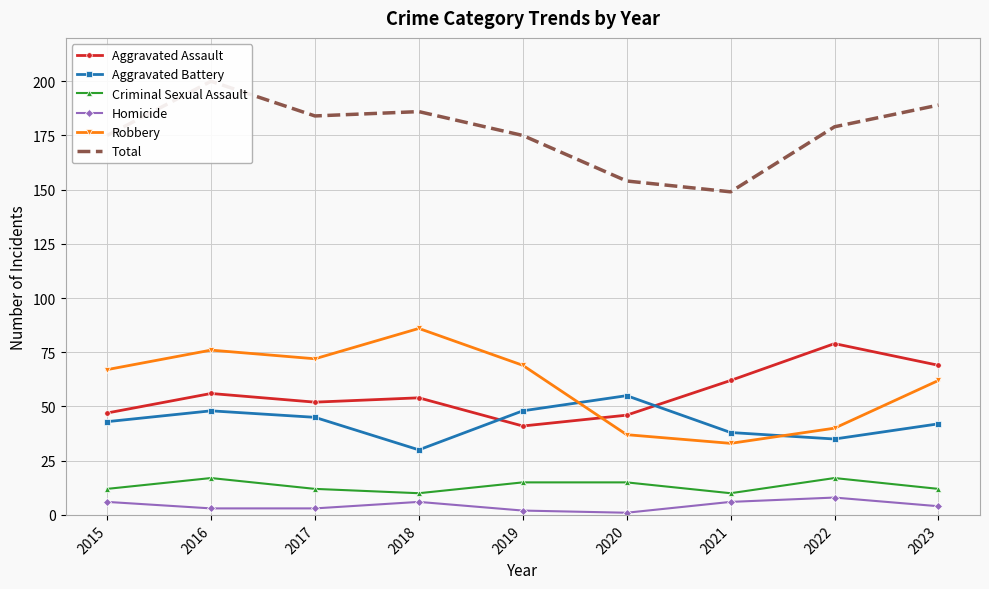

Is it true that Criminal Sexual Assault equals 17 at 2016?

True